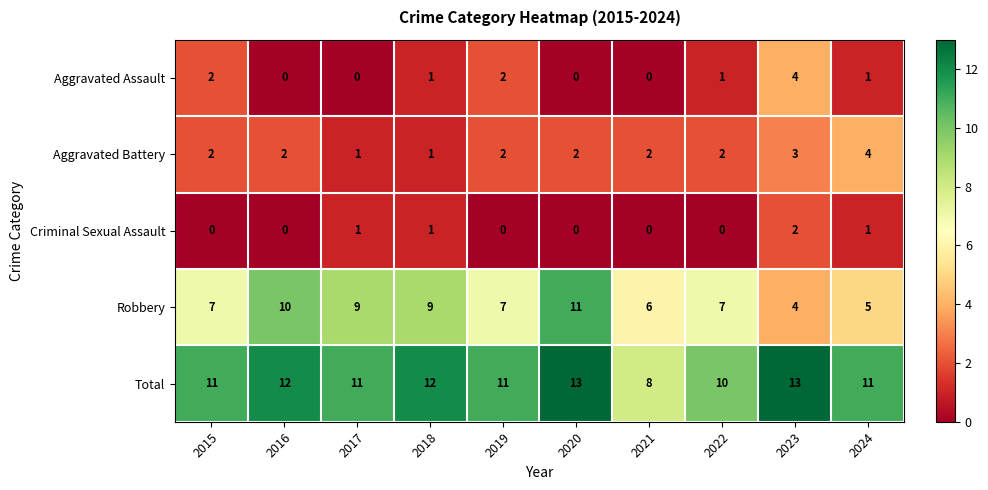

What is the maximum value for Aggravated Battery?

4